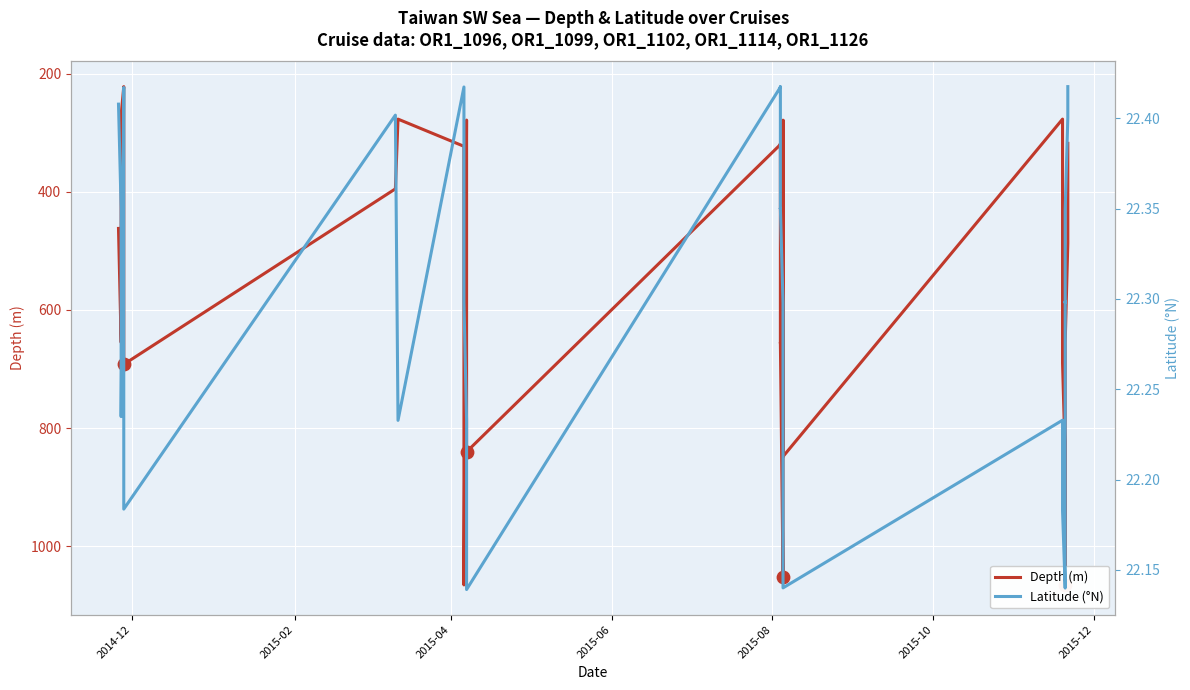

Is the value of Latitude (°N) at 19 greater than the value of Depth (m) at 35?

No